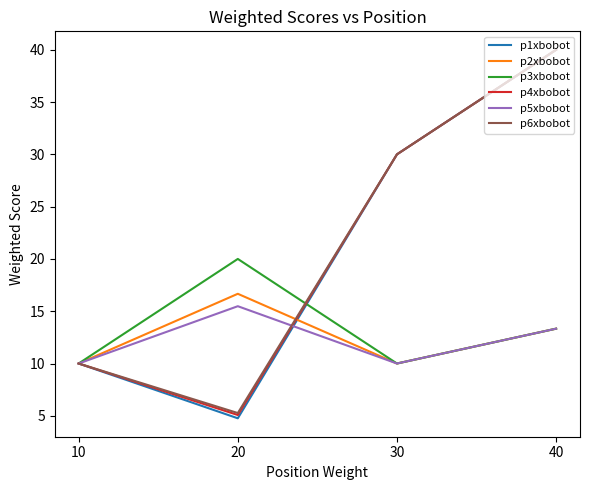

Reading left to right, extract all data points from this chart.

p1xbobot: 10=10.0	20=4.8	30=30.0	40=40.0
p2xbobot: 10=10.0	20=16.7	30=10.0	40=13.3
p3xbobot: 10=10.0	20=20.0	30=10.0	40=13.3
p4xbobot: 10=10.0	20=5.1	30=30.0	40=40.0
p5xbobot: 10=10.0	20=15.5	30=10.0	40=13.3
p6xbobot: 10=10.0	20=5.3	30=30.0	40=40.0